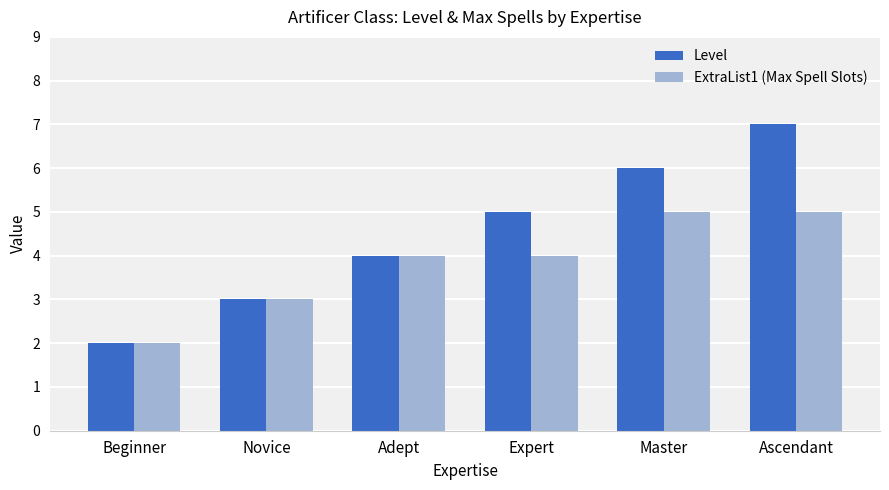

What is the sum of all ExtraList1 (Max Spell Slots) values?

23